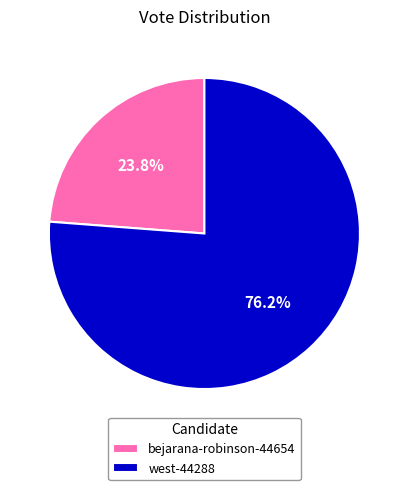

To the nearest percent, what percentage of the pie is bejarana-robinson-44654?

24%